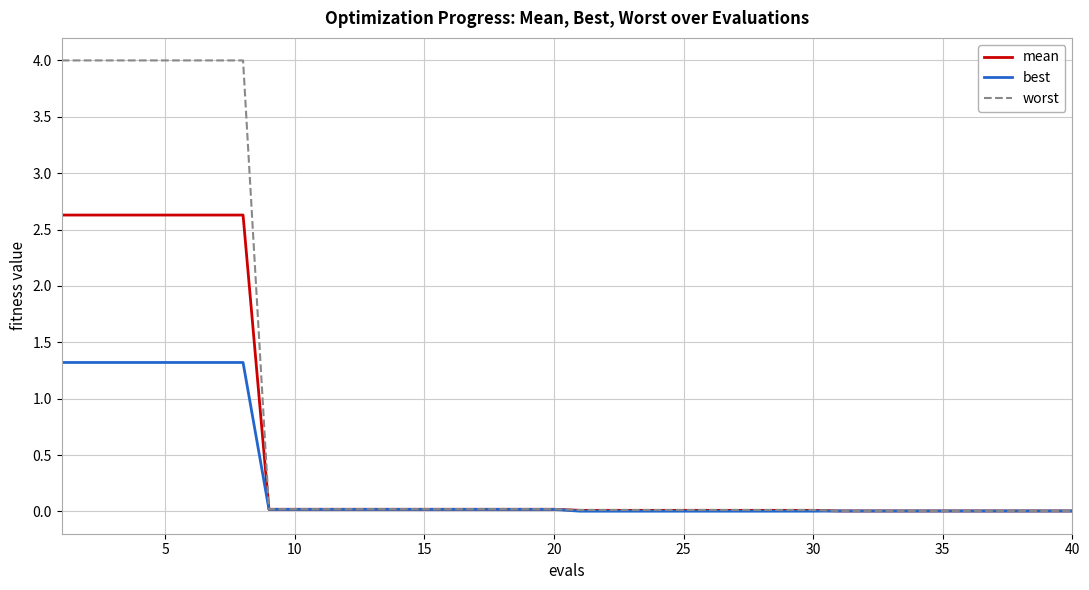

Which series has the largest range (max minus min)?

worst